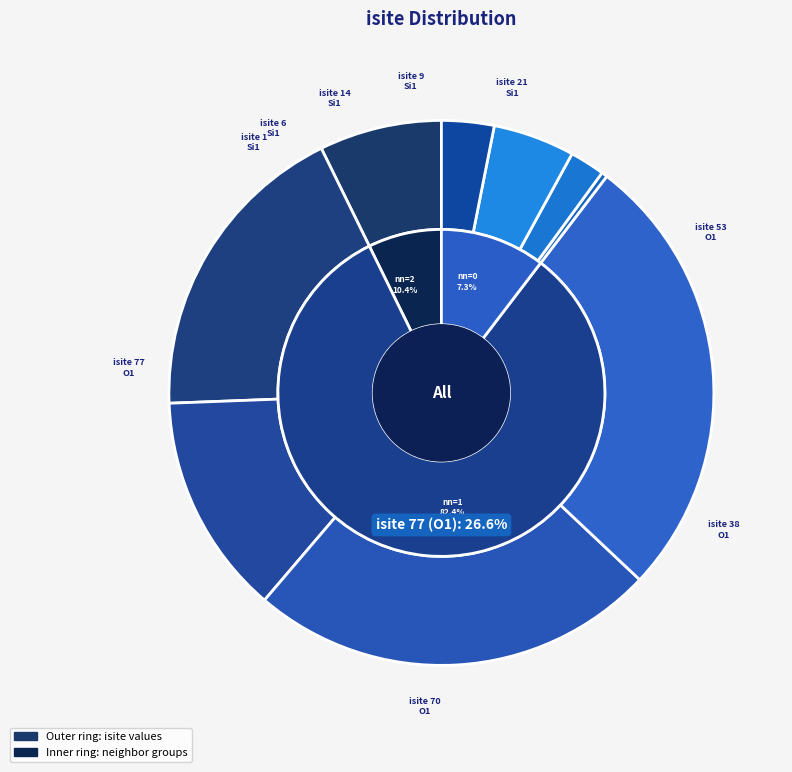

The 0 slice represents 1% of the pie. True or false?

False